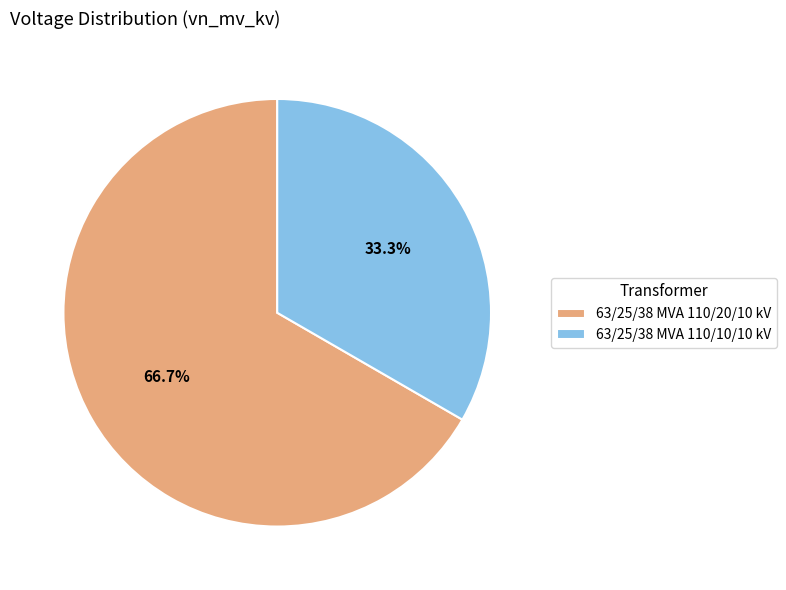

What percentage is the 63/25/38 MVA 110/10/10 kV slice, to the nearest percent?

33%